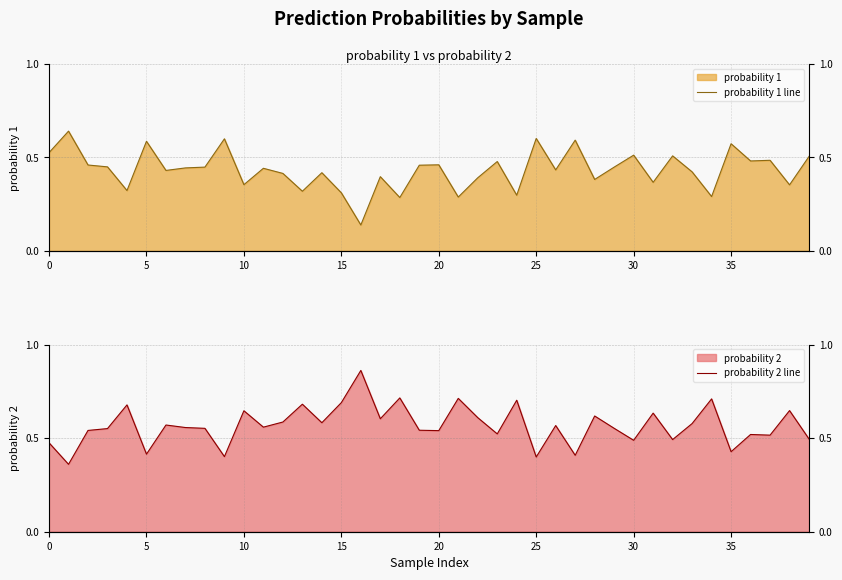

What is the difference between the highest and lowest values at 25?

0.2